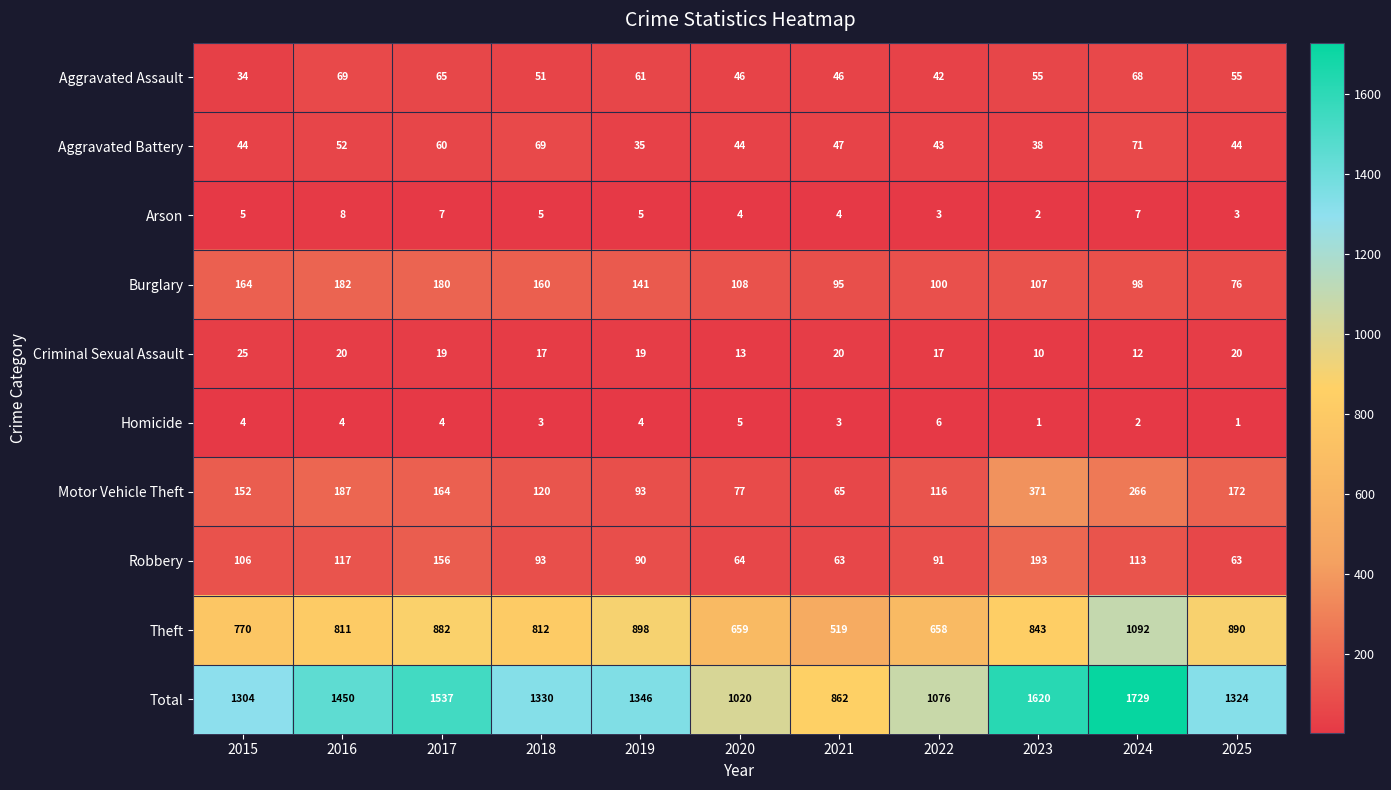

What is the spread (max minus min) of values at 2016?

1446